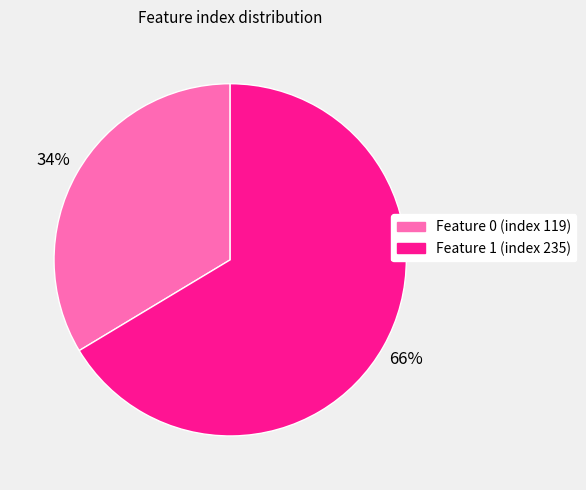

Is there a majority slice in this chart?

Yes